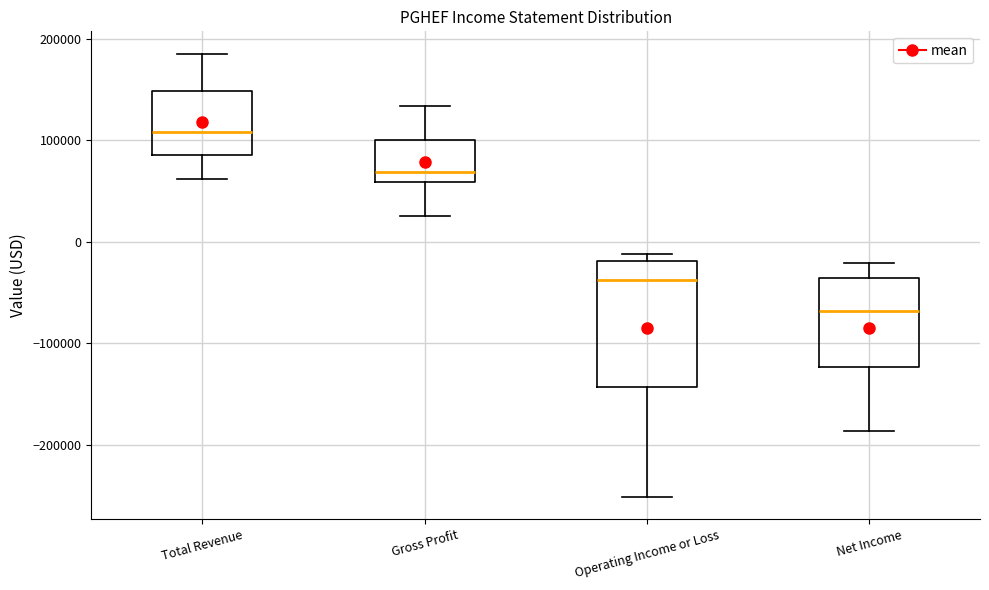

Which box is the tallest, from its lower edge to its upper edge?

Operating Income or Loss